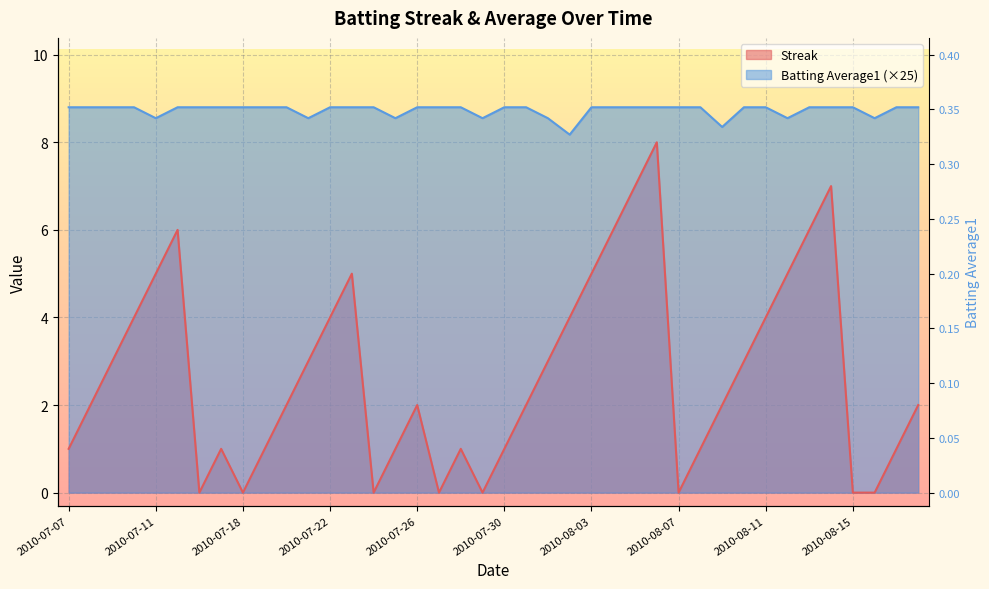

True or false: Batting Average1 and Streak intersect in this chart.

False